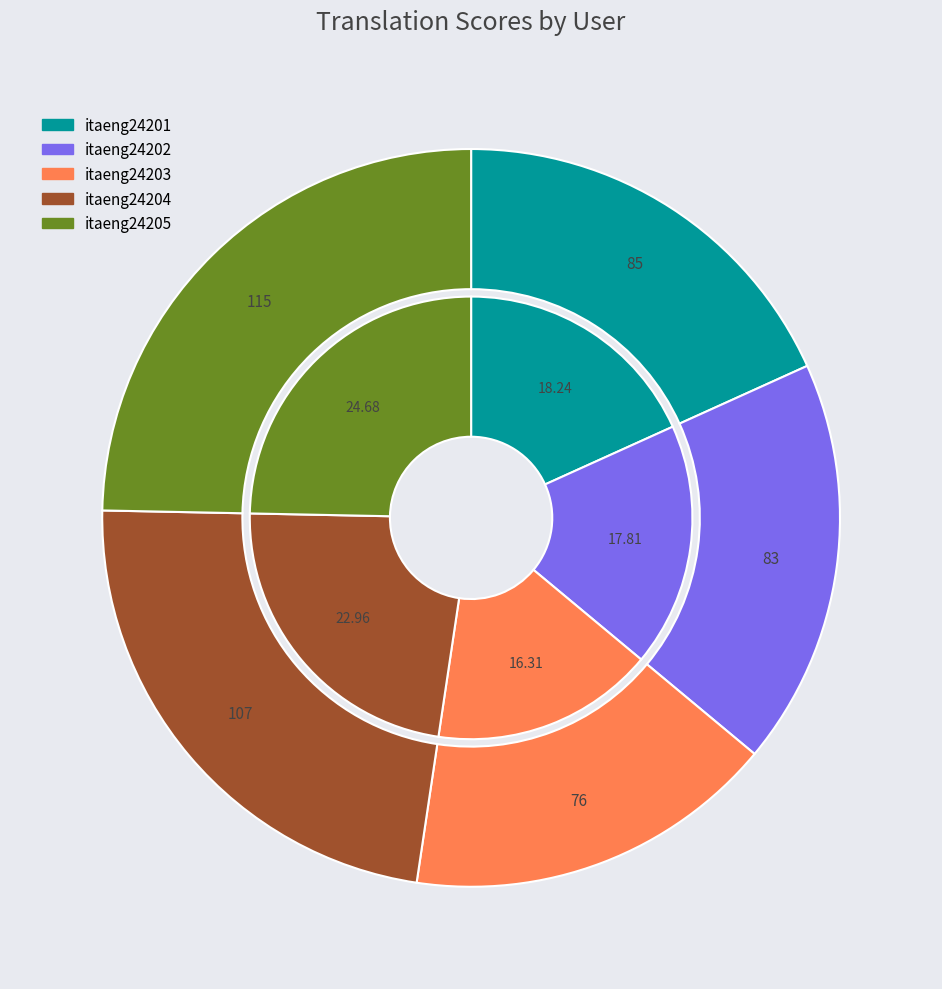

What is the smallest slice in the pie chart?

itaeng24203